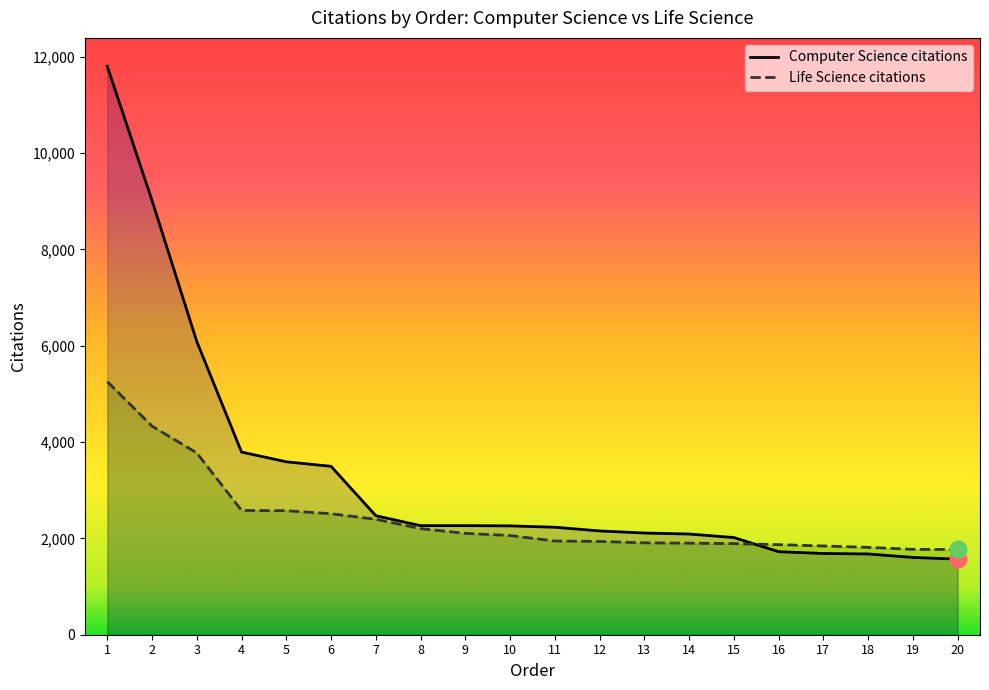

How many values in the Life Science citations series are below 2060?

10